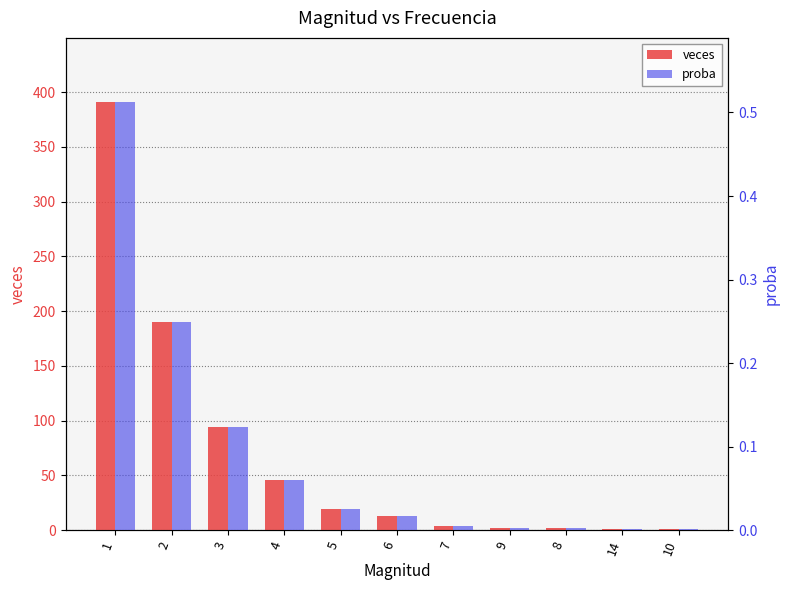

What is the difference between the veces values at 5 and 3?

75.0